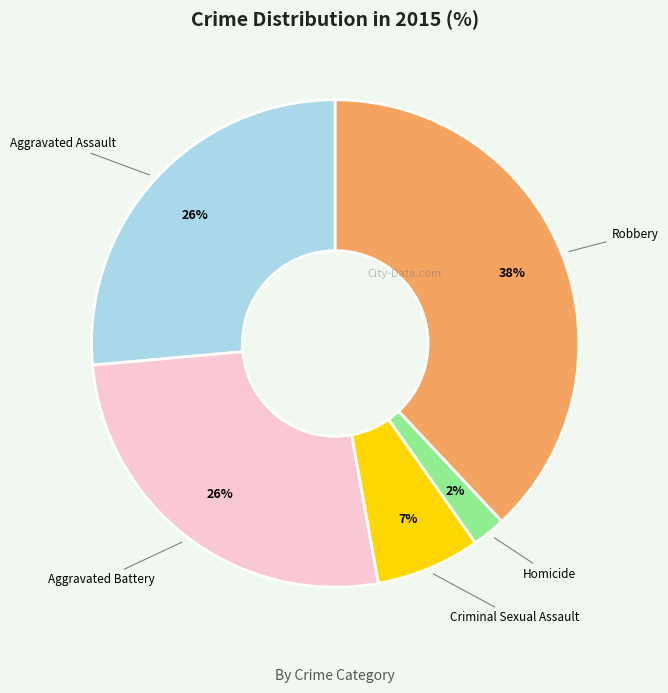

Is there any slice that represents more than half of the pie?

No